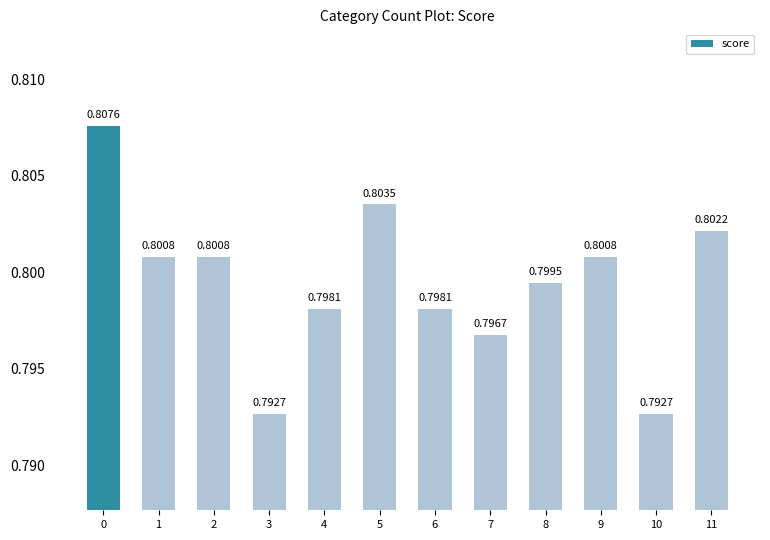

How many bars are there in total?

12